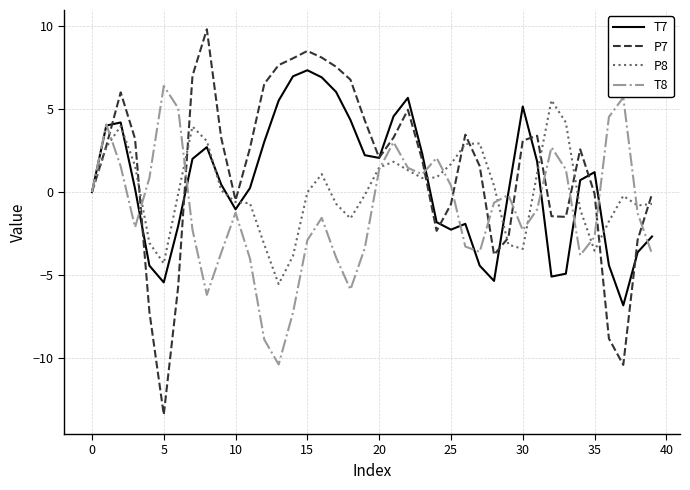

How many lines are shown in the chart?

4